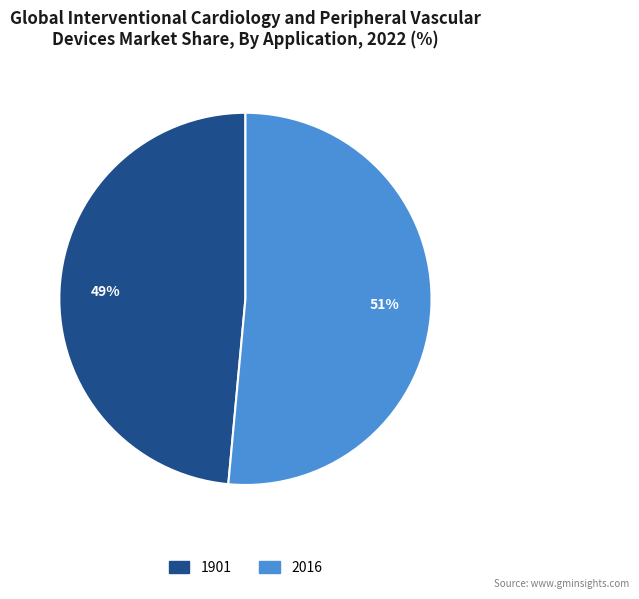

True or false: 1901 accounts for 49% of the total.

True